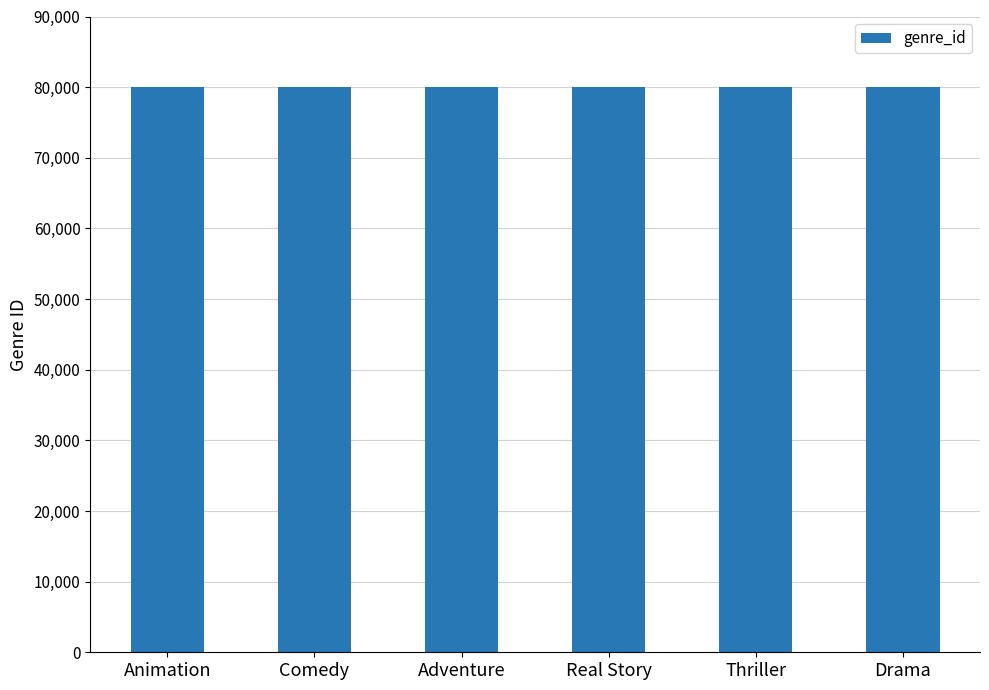

What is the label of the 3rd bar from the left?

Adventure